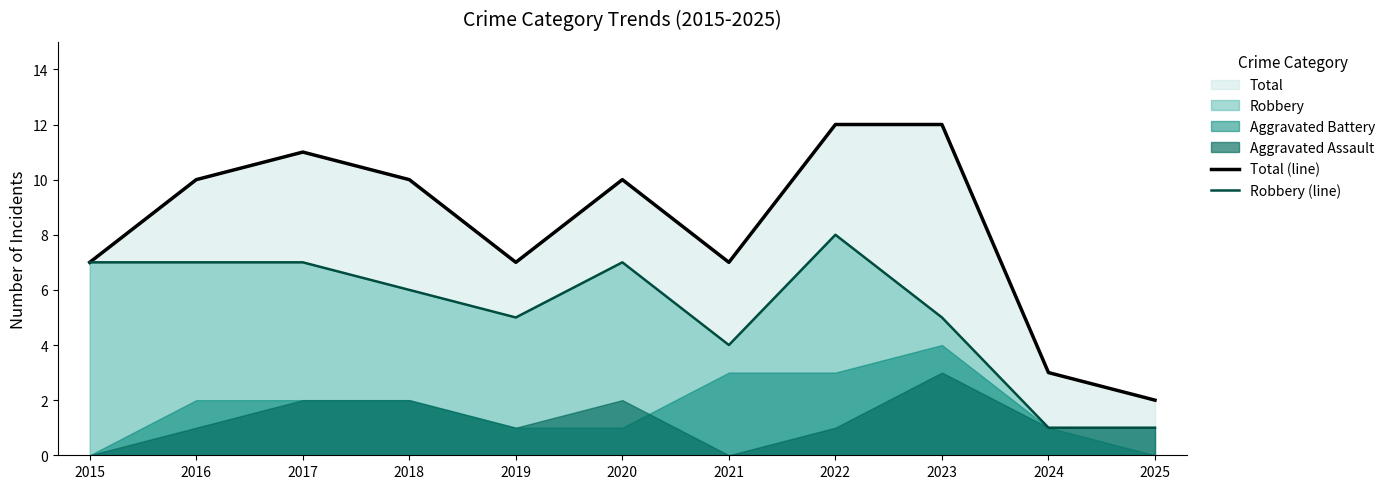

The value of Robbery (line) at 2016 is 5. True or false?

False